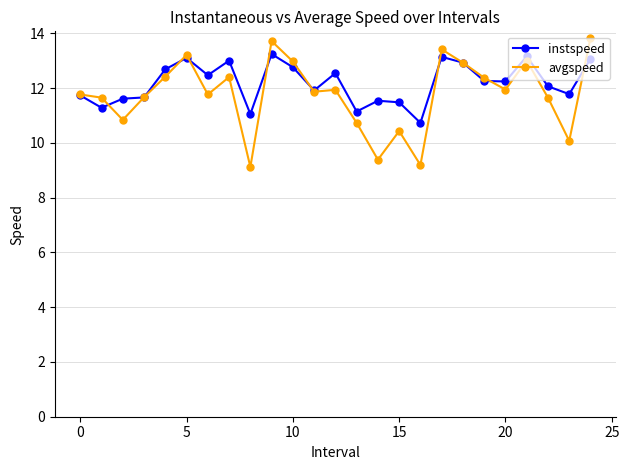

True or false: avgspeed has more than 2 points higher than both neighbors.

True